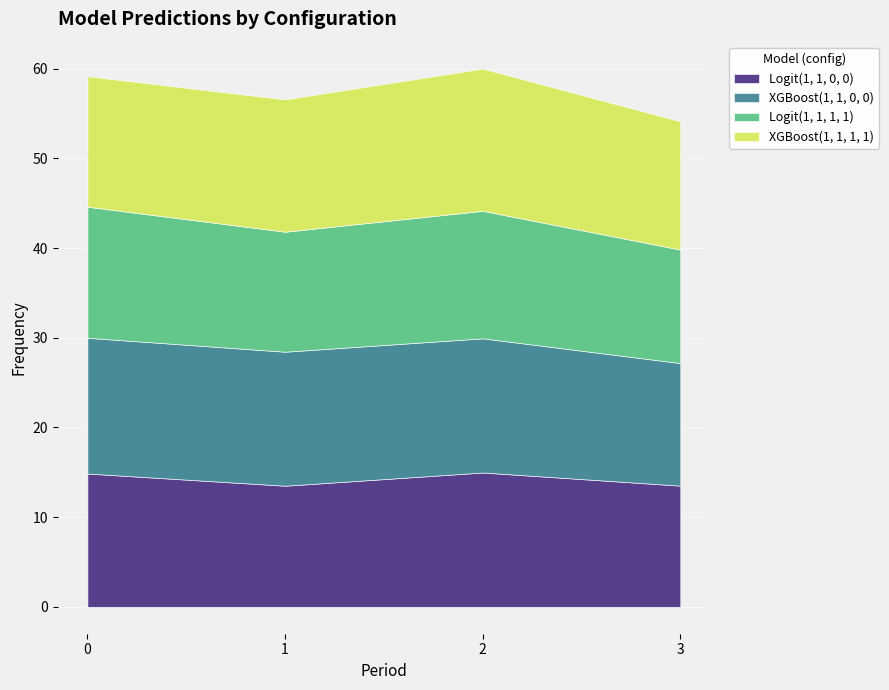

What is the difference between the Logit(1, 1, 1, 1) values at 3 and 1?

0.7